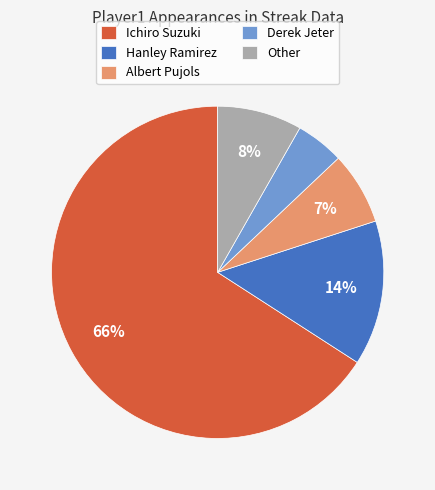

Count the number of slices in the pie.

5